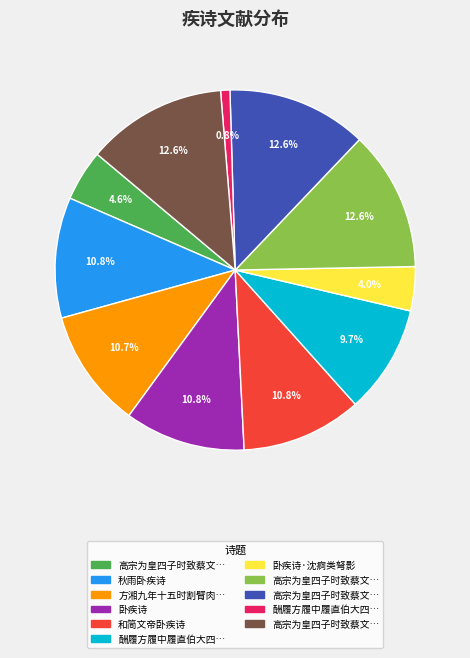

Does any single category account for the majority?

No